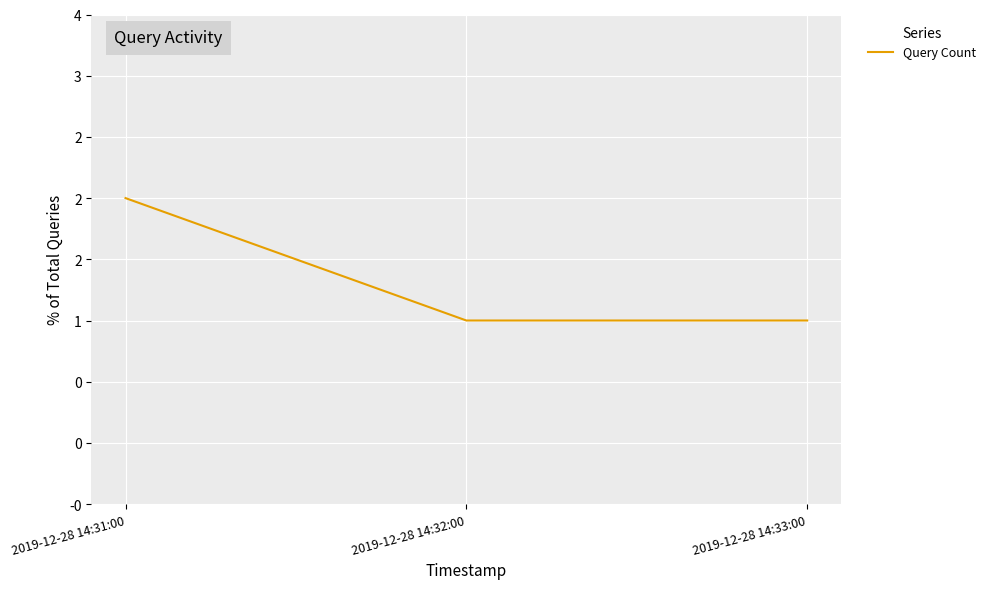

What is the value of the 3rd point from the left?

1